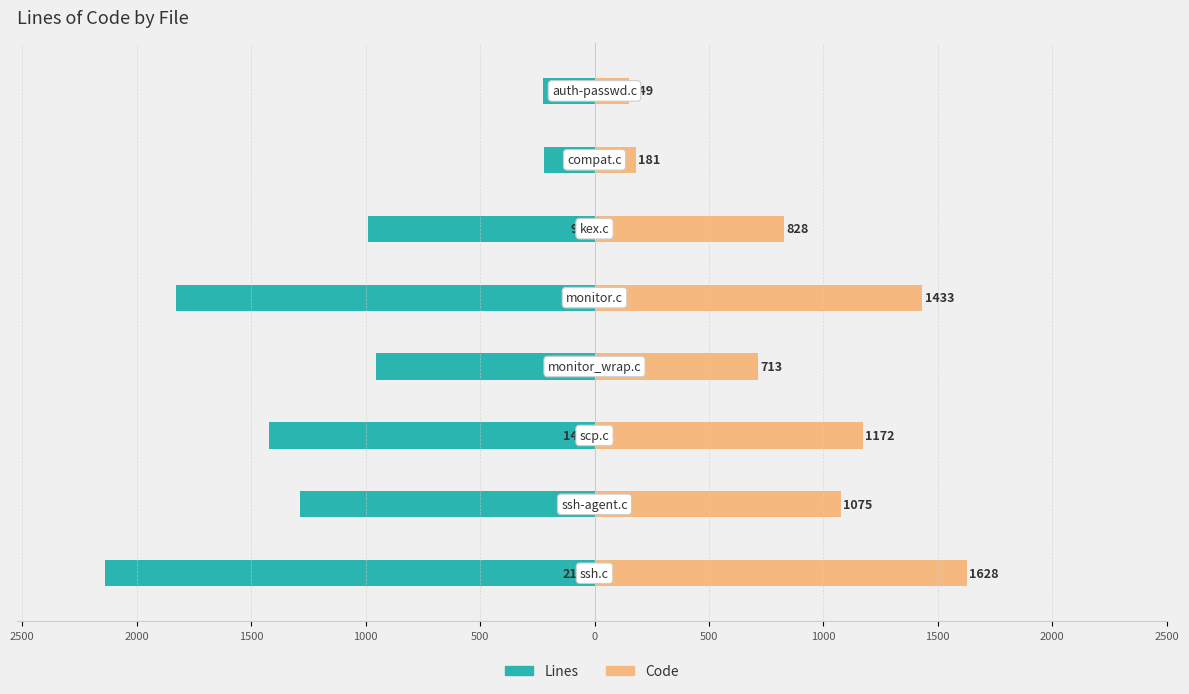

What is the average value of the Code series?

897